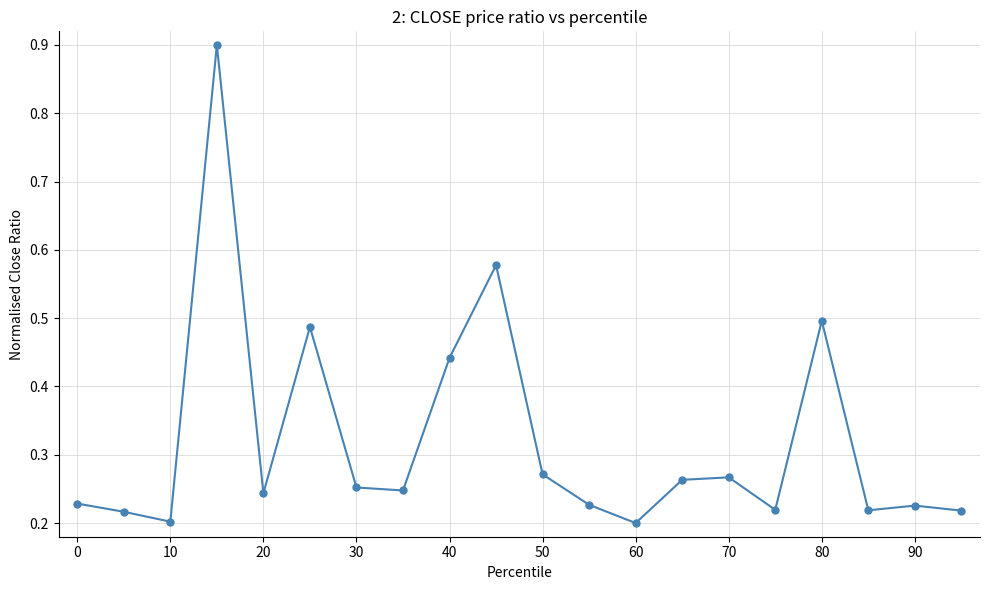

What is the sum of all values?

6.4